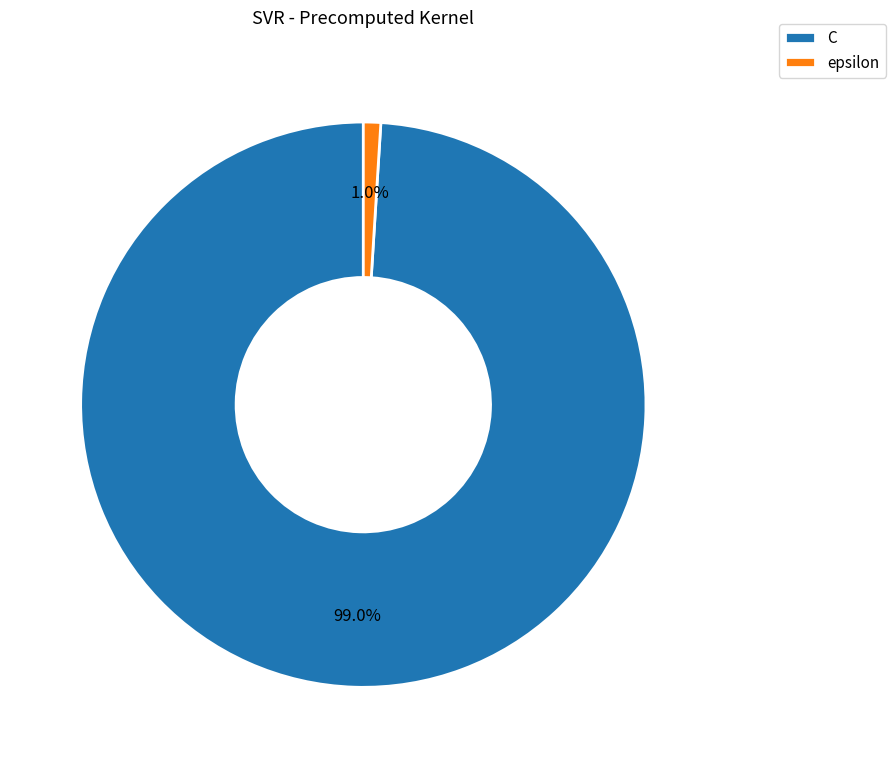

Between C and epsilon, which is larger?

C